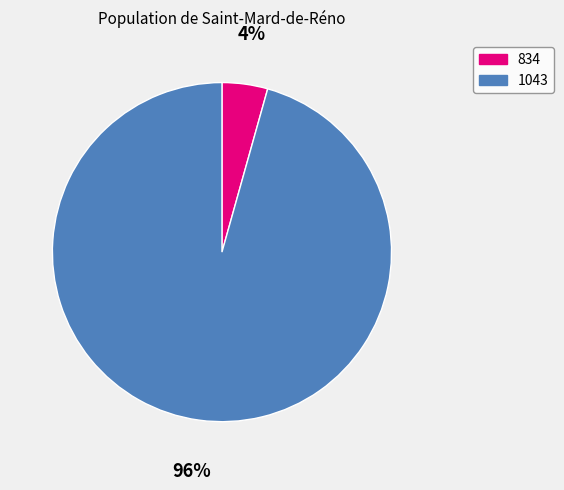

Is there any slice that represents more than half of the pie?

Yes